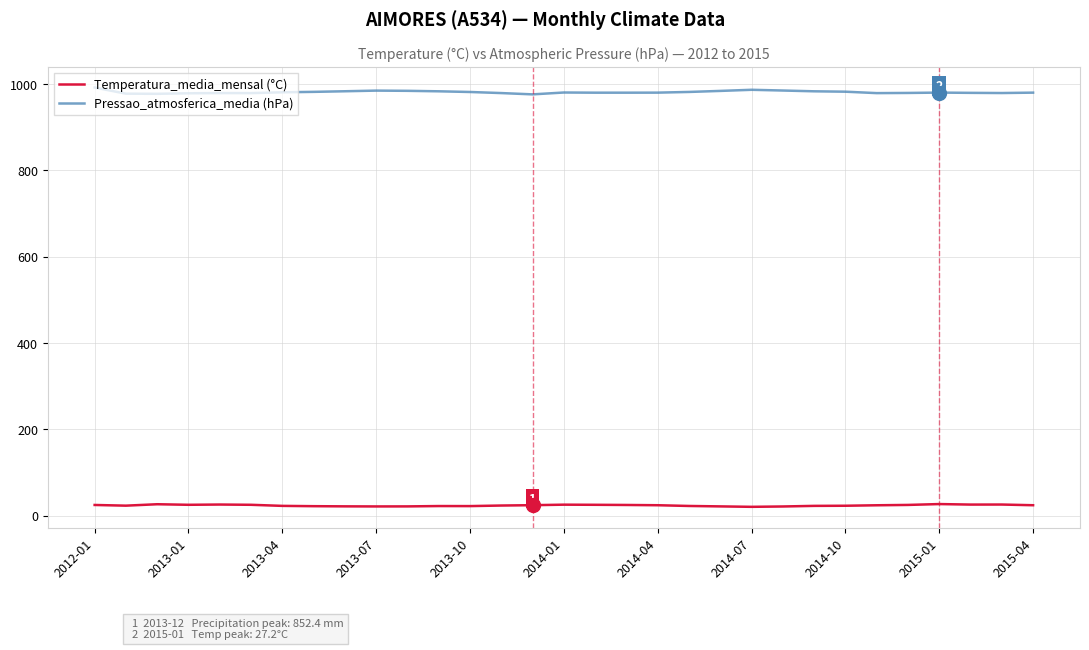

Which series has the widest spread of values?

Pressao_atmosferica_media (hPa)